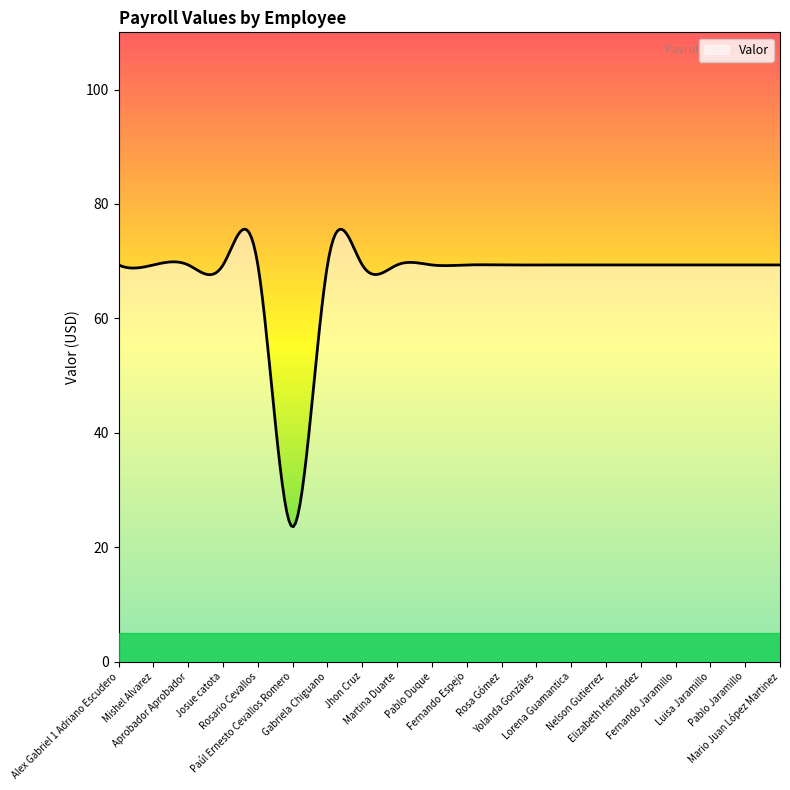

What is the greatest value displayed?

75.6